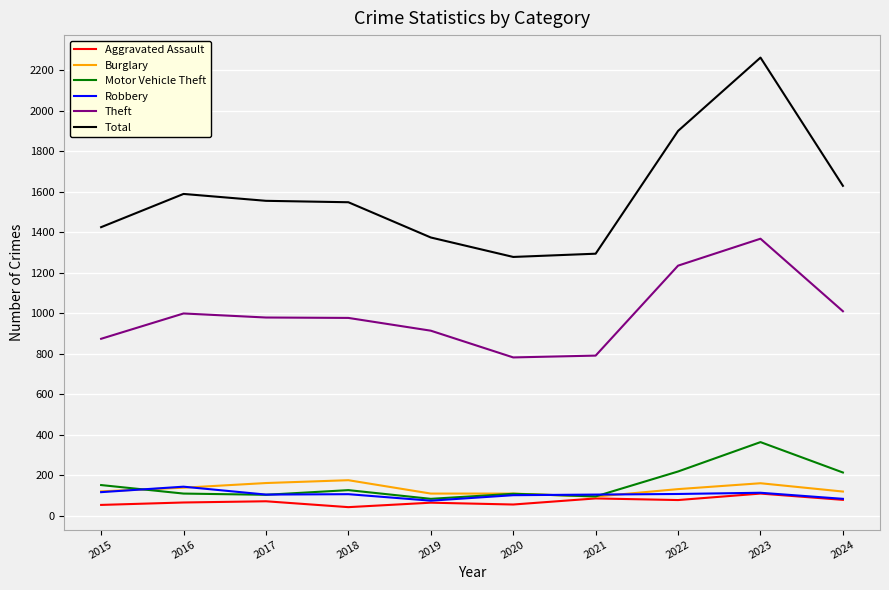

How many lines are shown in the chart?

6